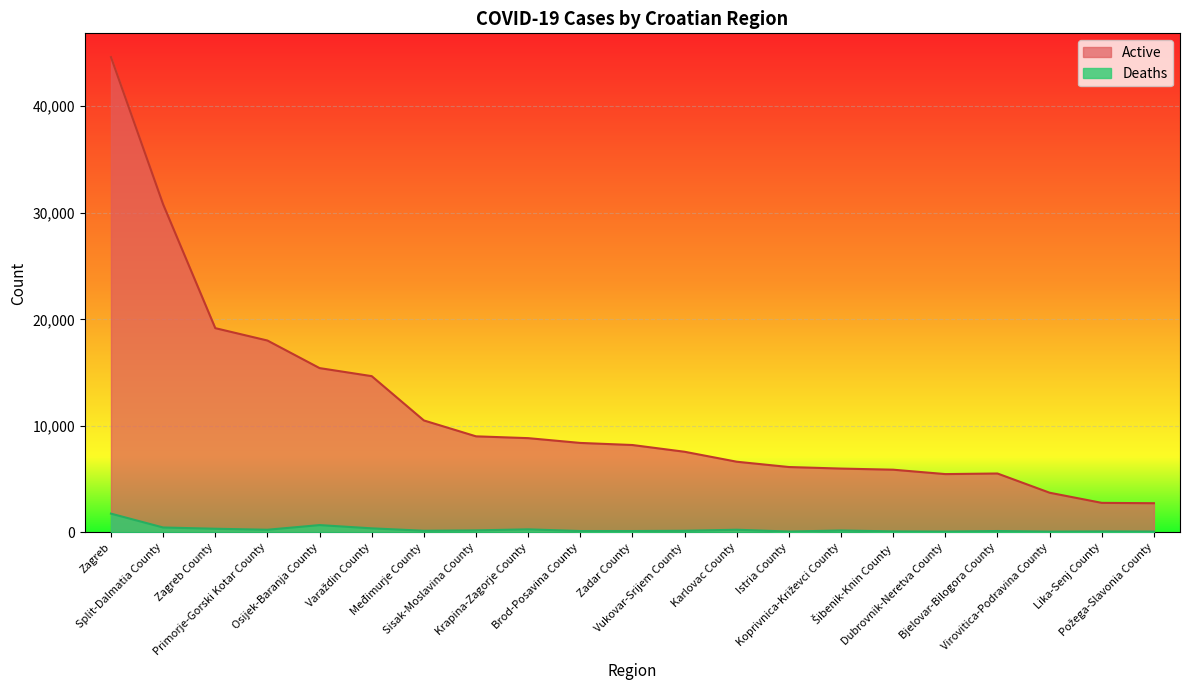

Reading left to right, list all the values displayed in this chart.

Active: 44603	30789	19171	18010	15423	14667	10511	9020	8850	8401	8205	7572	6638	6140	5995	5889	5477	5532	3728	2777	2744
Deaths: 1767	466	349	255	691	387	161	196	293	134	134	159	256	85	187	99	83	136	79	97	85